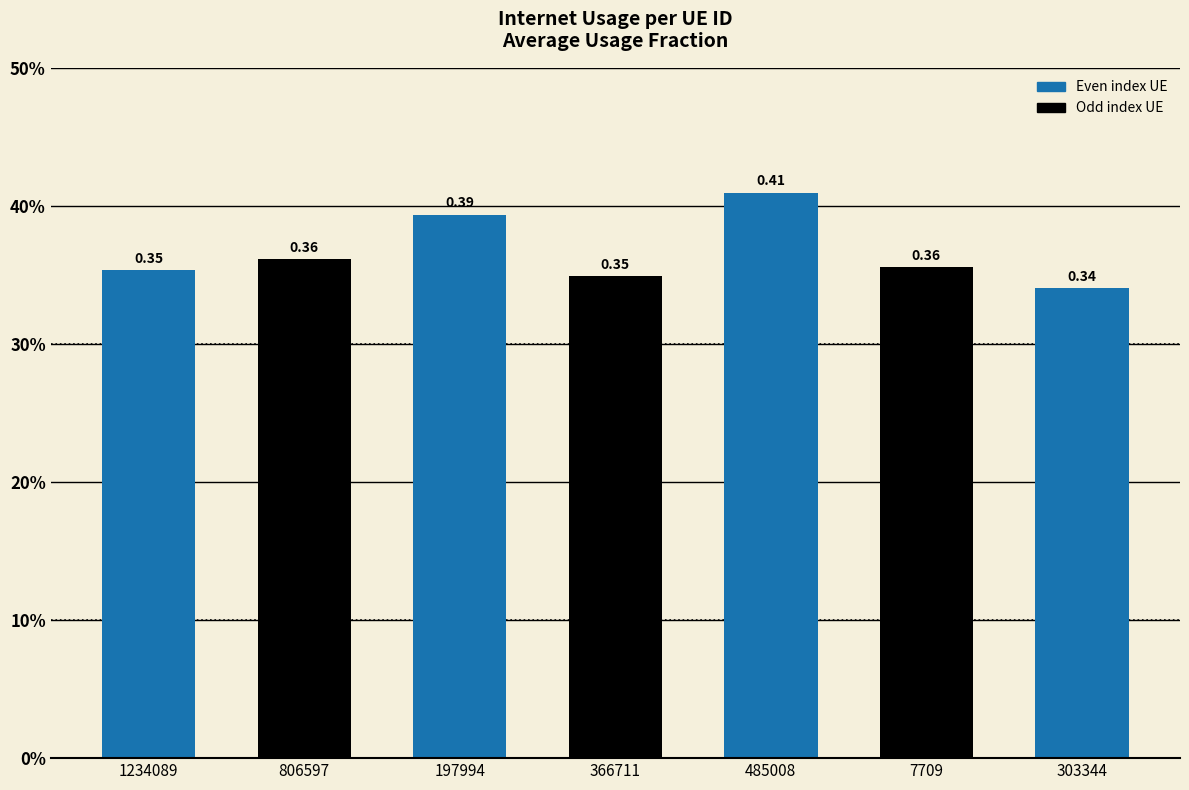

What is the label of the 3rd bar from the left?

197994